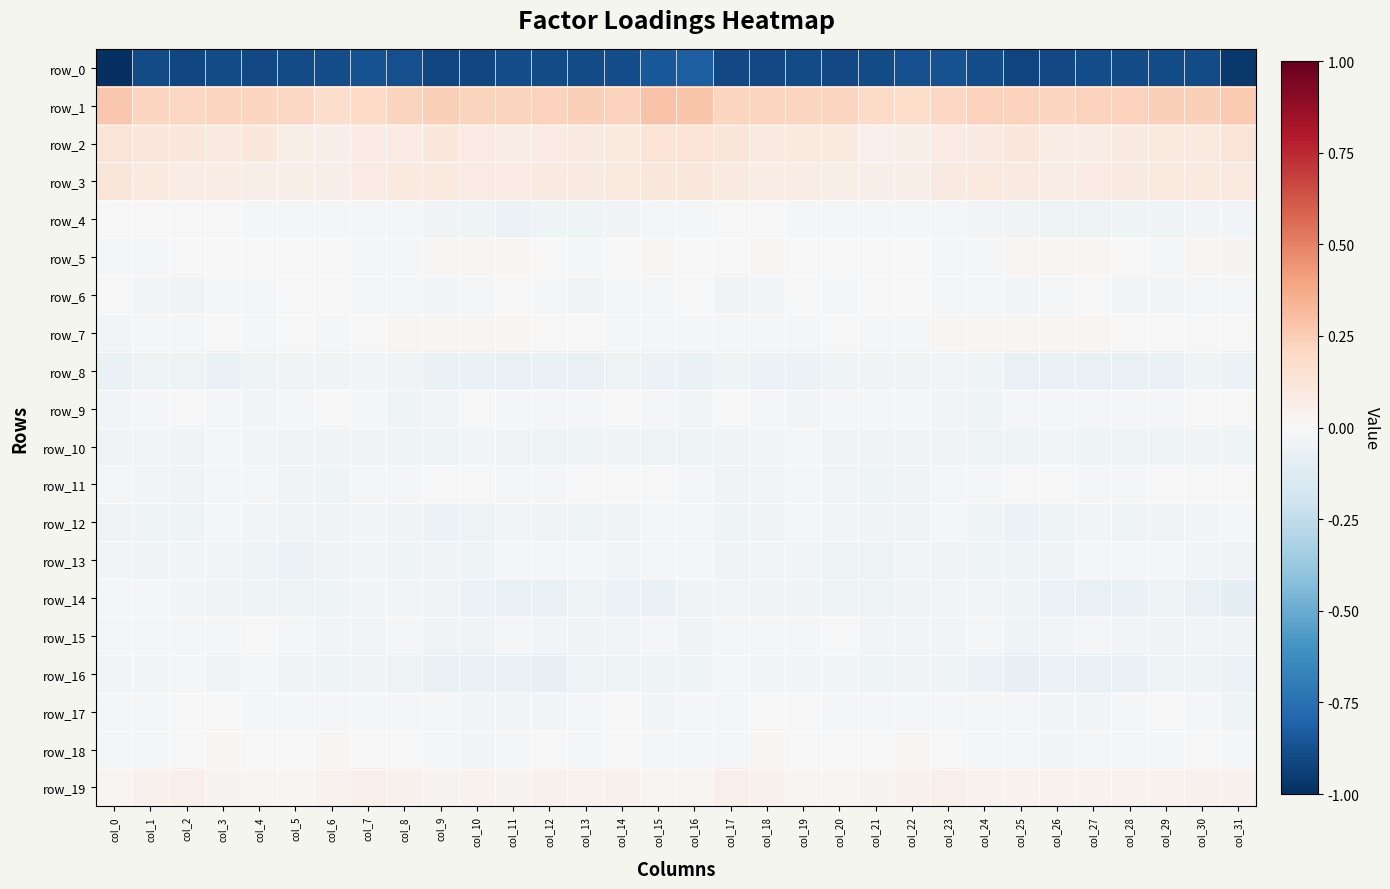

What is the total value across all series at col_9?

-0.9